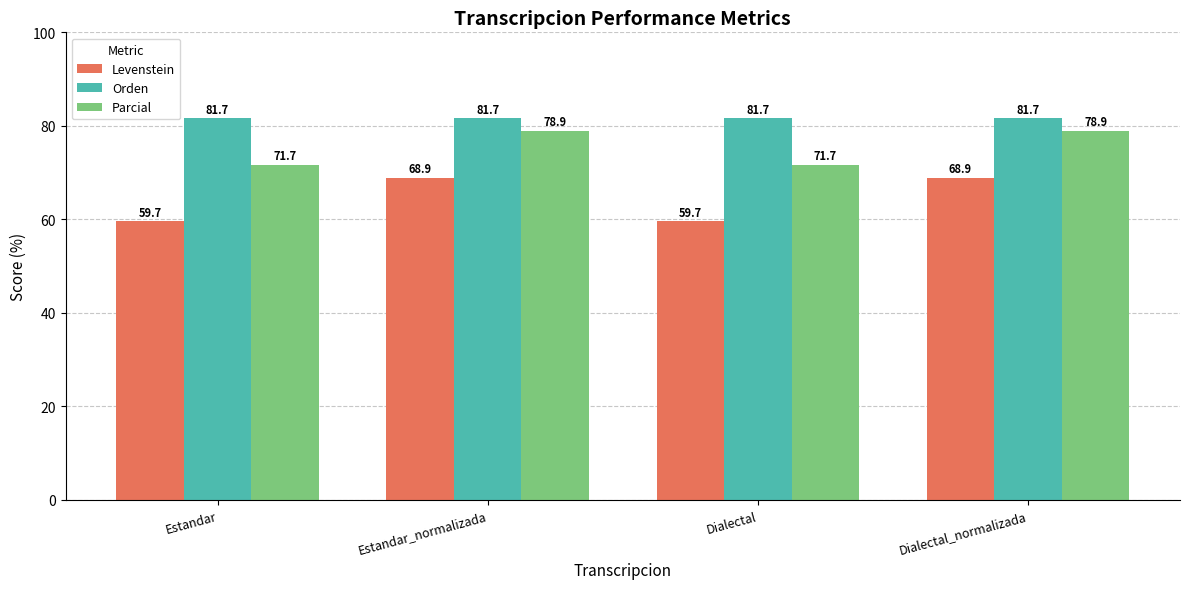

The value of Orden at Estandar_normalizada is 81.7. True or false?

True